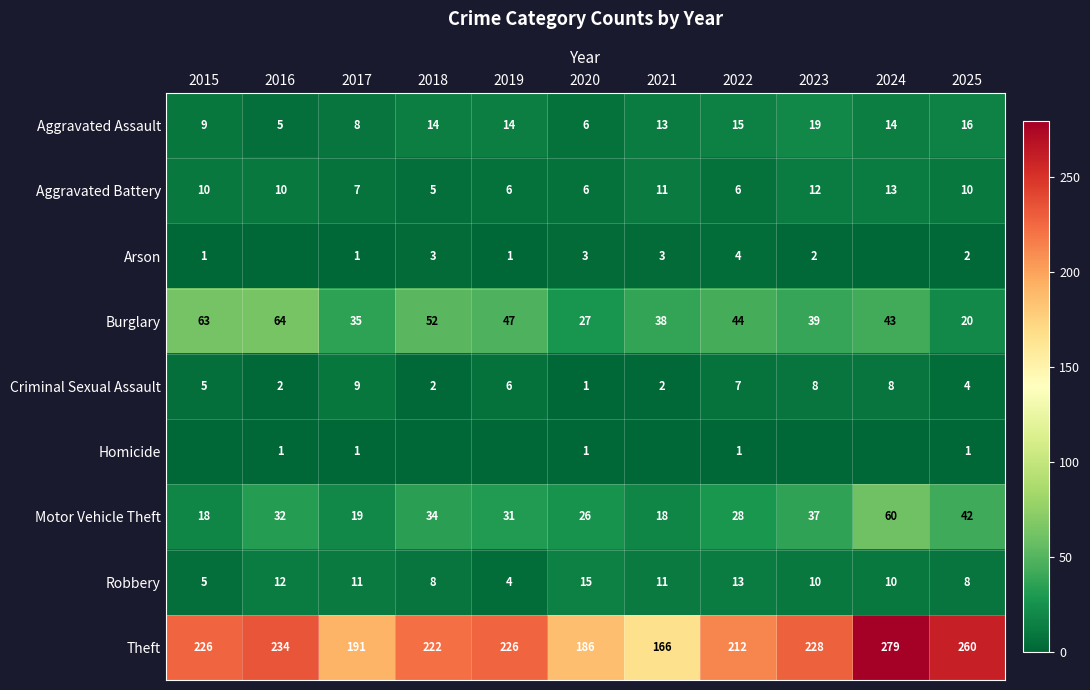

The Aggravated Battery series shows 7 at 2017. True or false?

True